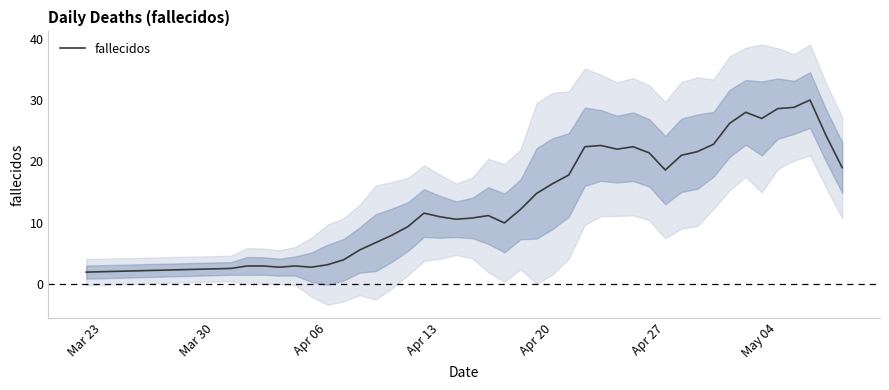

What is the maximum value shown in the chart?

30.0